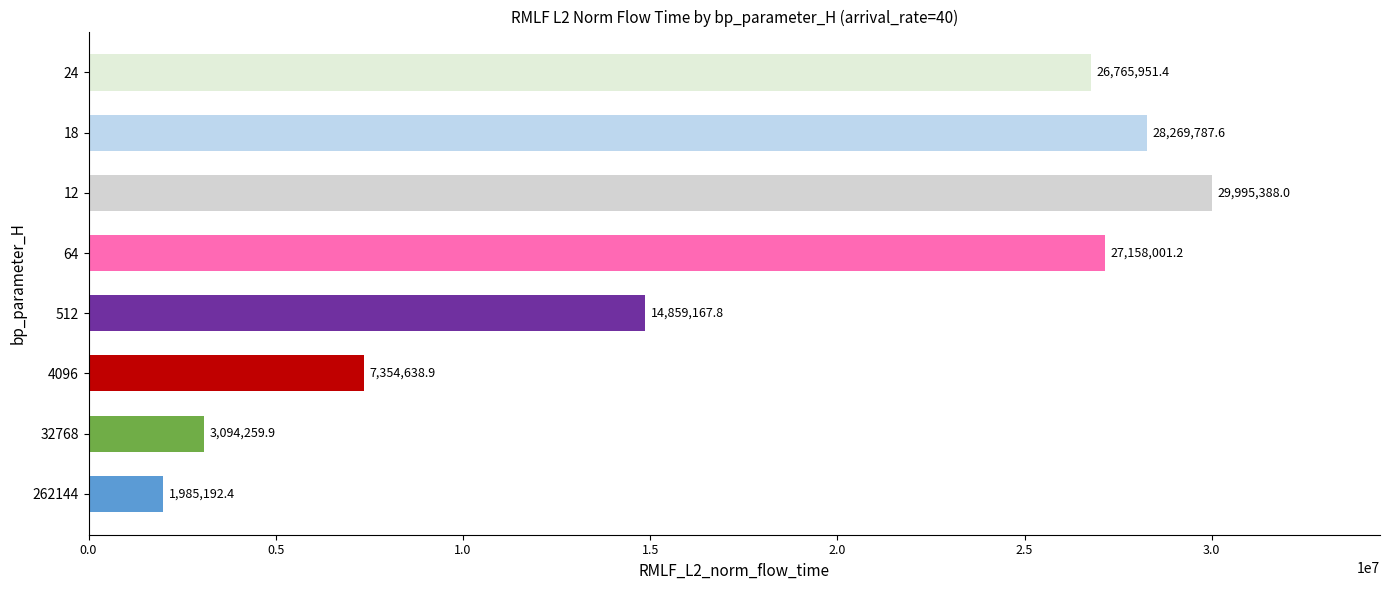

What is the minimum value shown in the chart?

1985192.4